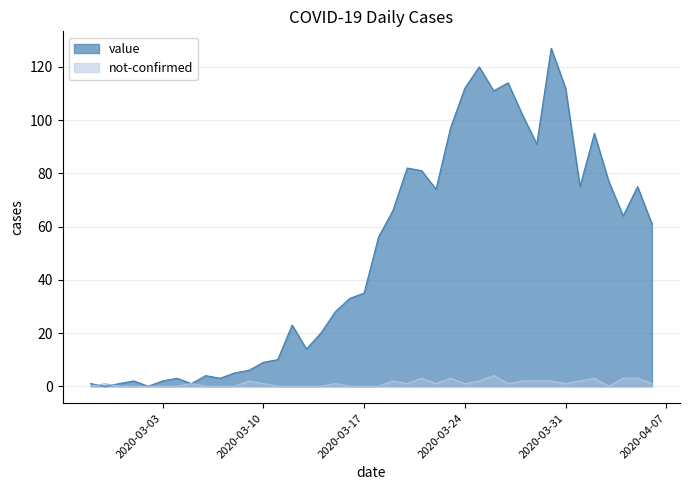

Does the chart have visible grid lines?

Yes